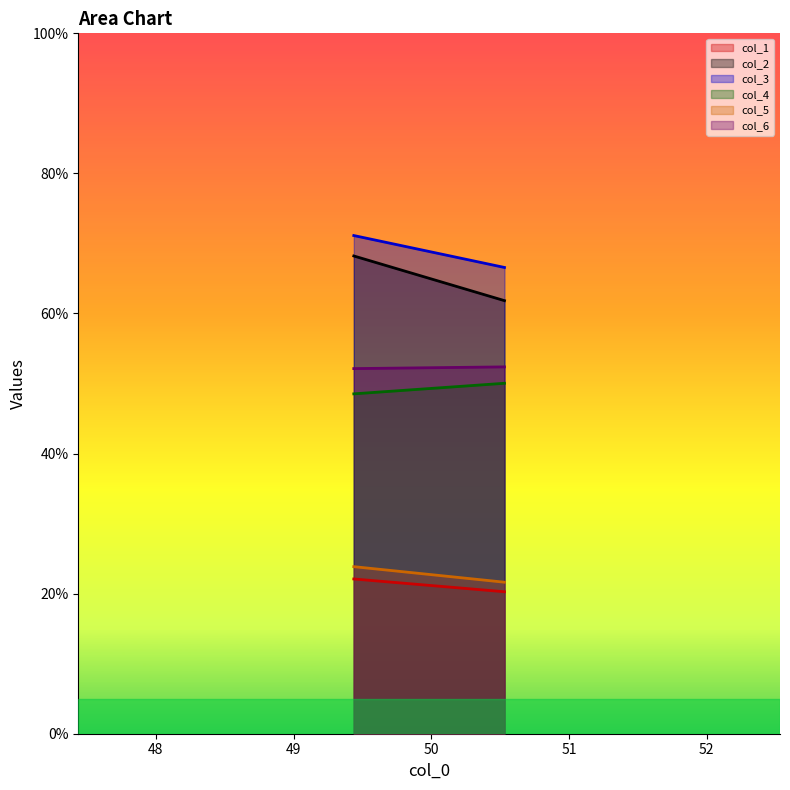

Reading left to right, transcribe all the data shown in this chart.

col_1: 22.1	20.3
col_2: 68.2	61.8
col_3: 71.1	66.6
col_4: 48.5	50.0
col_5: 23.9	21.6
col_6: 52.1	52.4